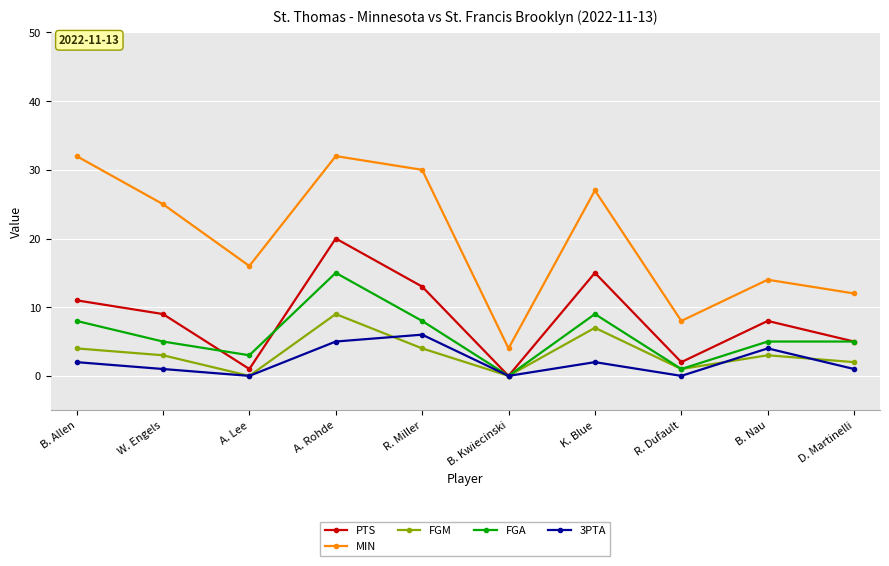

Reading left to right, extract all data points from this chart.

PTS: B. Allen=11	W. Engels=9	A. Lee=1	A. Rohde=20	R. Miller=13	B. Kwiecinski=0	K. Blue=15	R. Dufault=2	B. Nau=8	D. Martinelli=5
MIN: B. Allen=32	W. Engels=25	A. Lee=16	A. Rohde=32	R. Miller=30	B. Kwiecinski=4	K. Blue=27	R. Dufault=8	B. Nau=14	D. Martinelli=12
FGM: B. Allen=4	W. Engels=3	A. Lee=0	A. Rohde=9	R. Miller=4	B. Kwiecinski=0	K. Blue=7	R. Dufault=1	B. Nau=3	D. Martinelli=2
FGA: B. Allen=8	W. Engels=5	A. Lee=3	A. Rohde=15	R. Miller=8	B. Kwiecinski=0	K. Blue=9	R. Dufault=1	B. Nau=5	D. Martinelli=5
3PTA: B. Allen=2	W. Engels=1	A. Lee=0	A. Rohde=5	R. Miller=6	B. Kwiecinski=0	K. Blue=2	R. Dufault=0	B. Nau=4	D. Martinelli=1